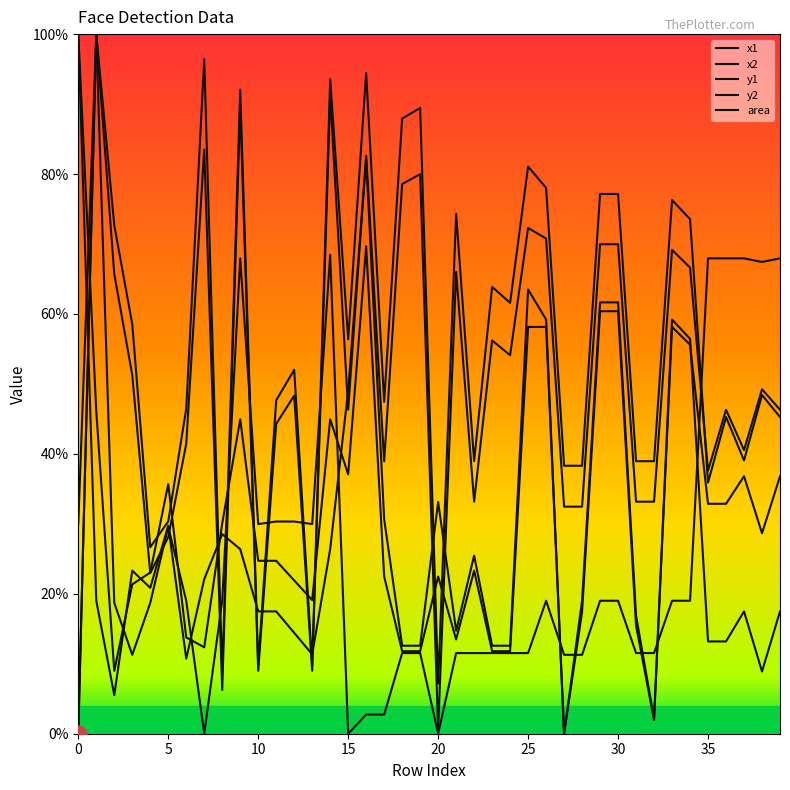

How many lines are shown in the chart?

5